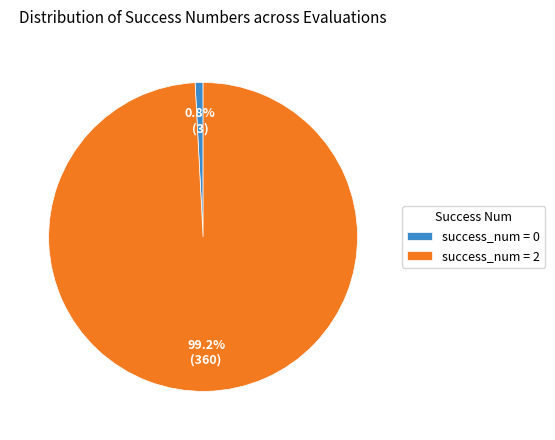

How many segments does this pie chart have?

2